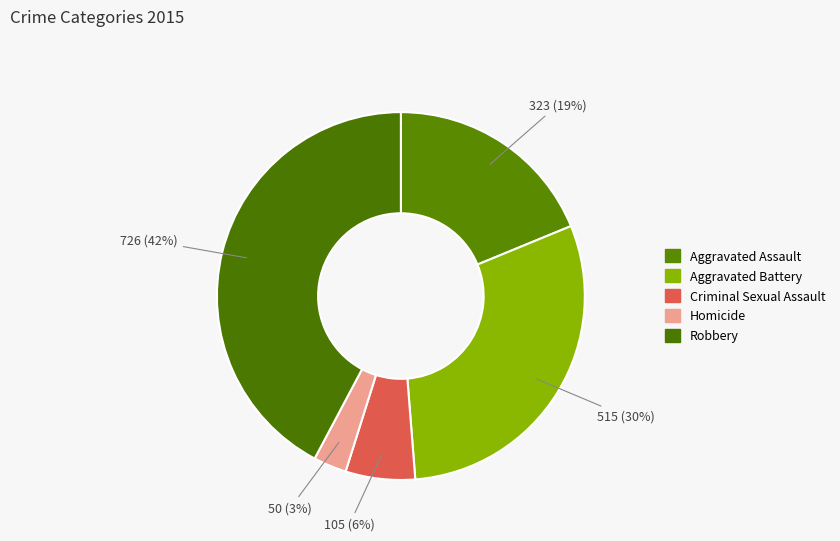

Does any single category account for the majority?

No